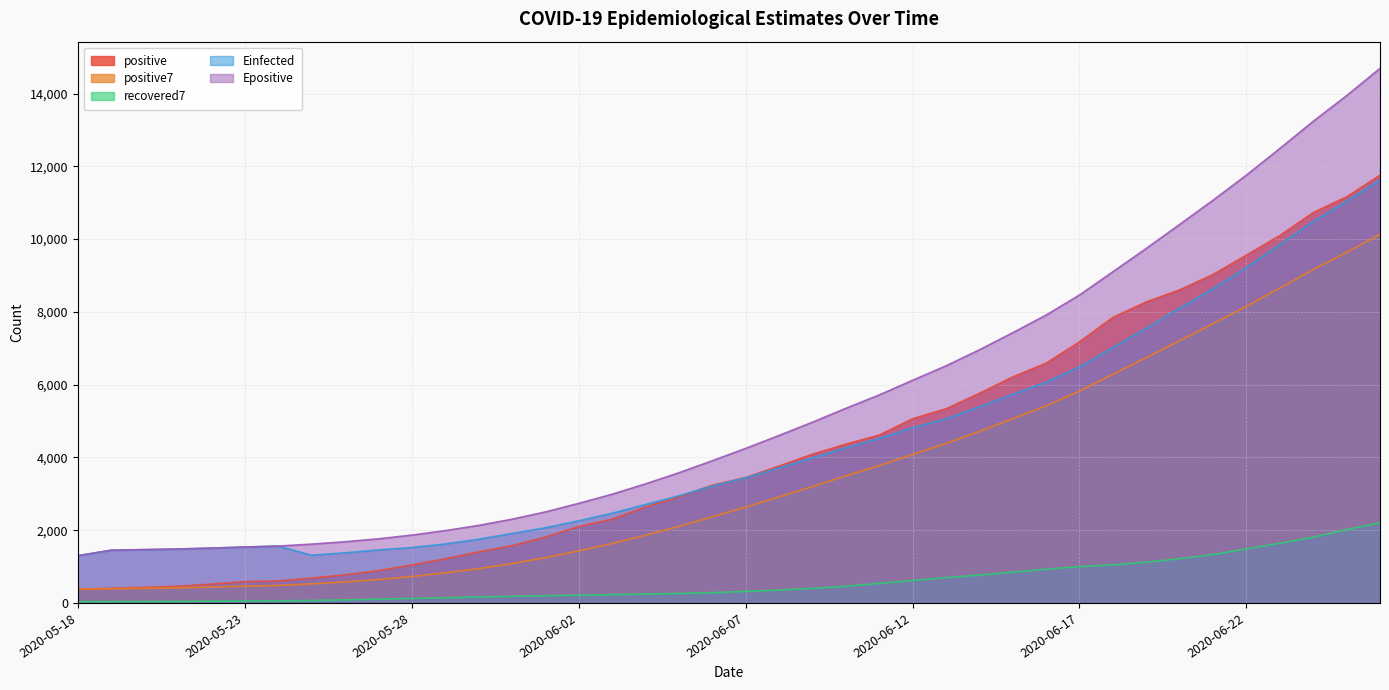

How many values in the Epositive series are below 4246?

20